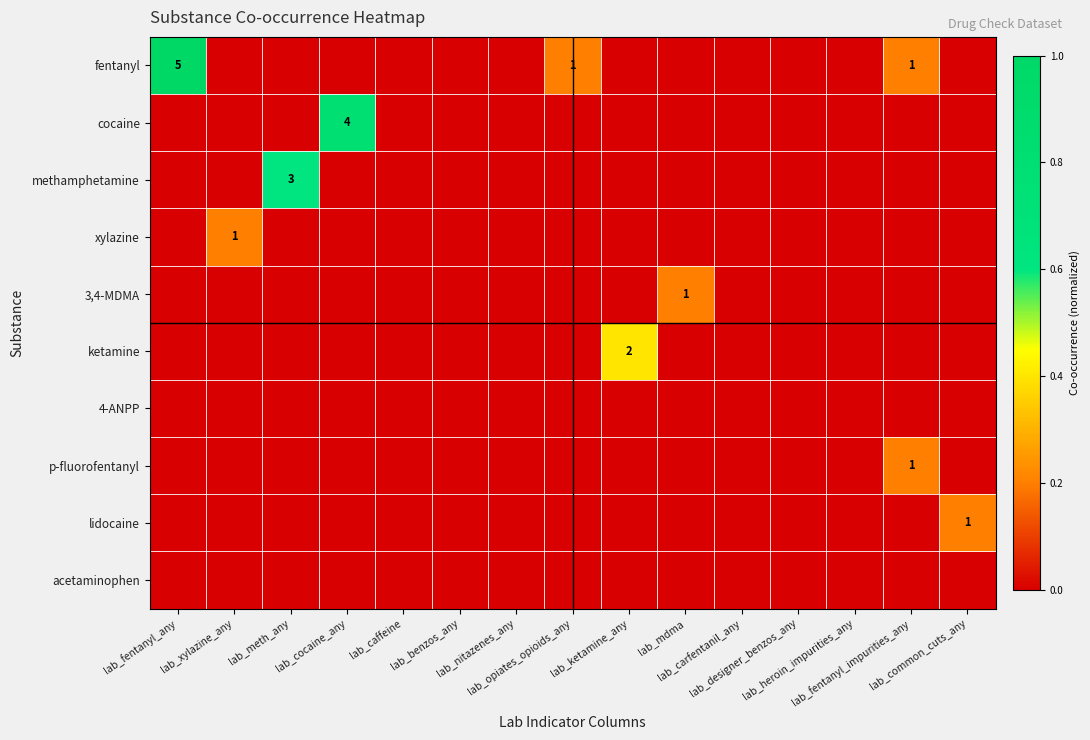

Which series has the largest range (max minus min)?

fentanyl